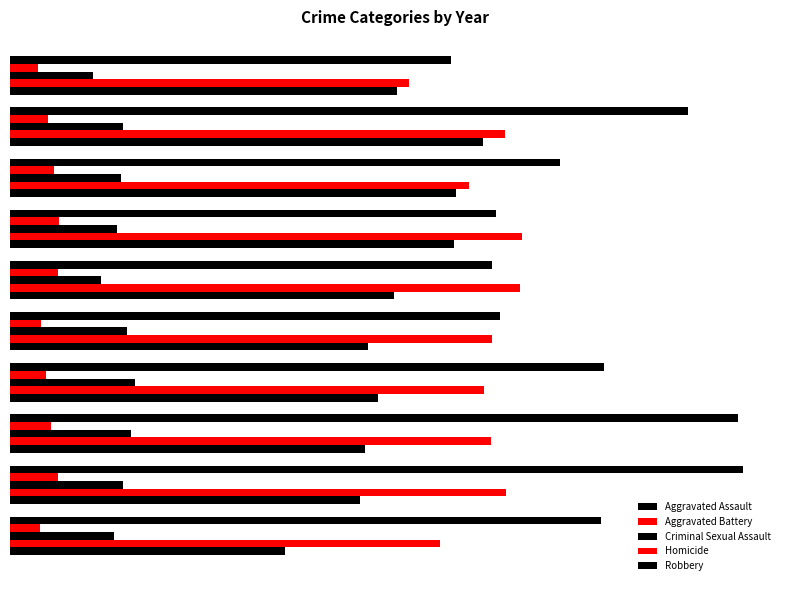

What is the difference between the maximum and minimum values in the Aggravated Assault series?

3230